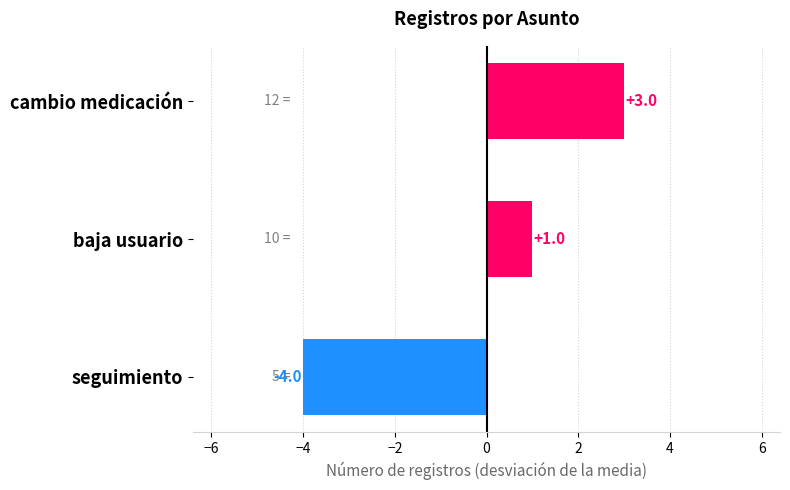

Which has a higher value, cambio medicación or seguimiento?

cambio medicación